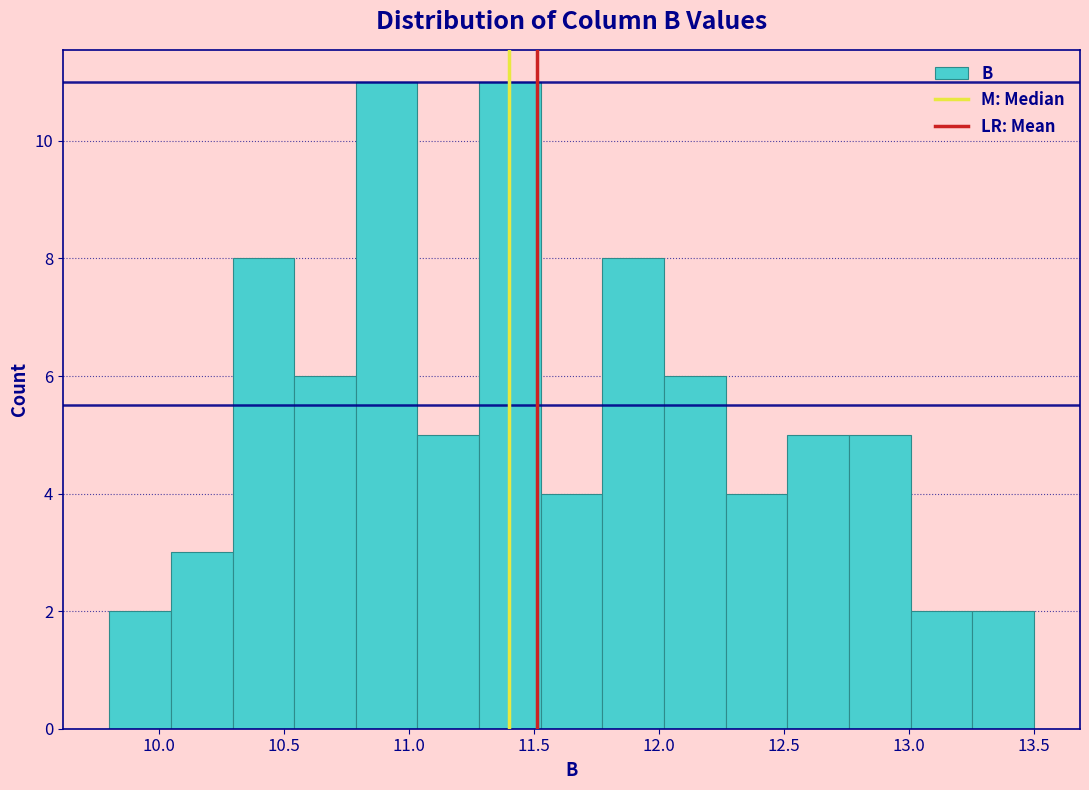

What is the height of the bar covering 11.30 to 11.55 on the x-axis? Neither the bar edges nor the heights are printed on the chart, so give them approximately, as read against the axes.

11